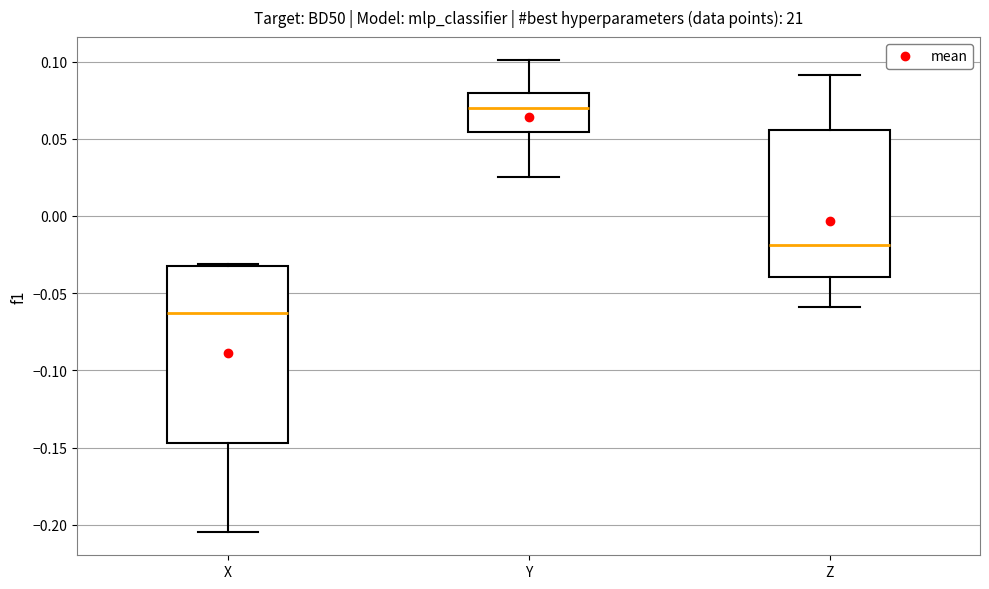

Which box has the highest median line?

Y